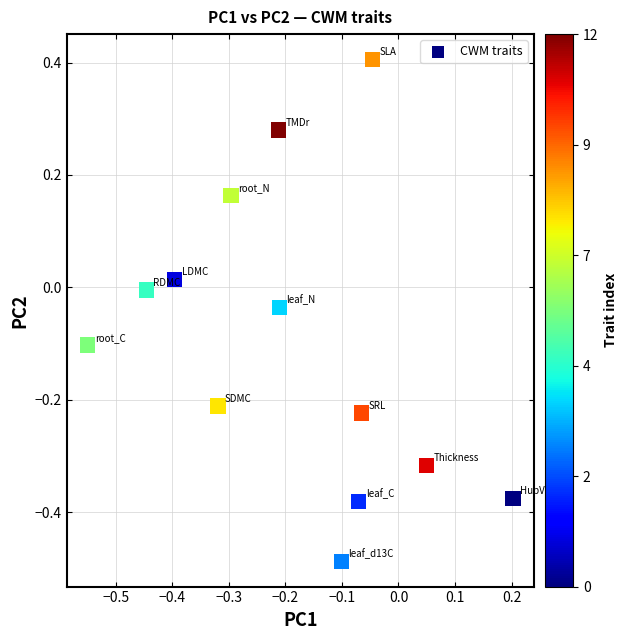

What is the range of Y values (max minus min)?

0.9